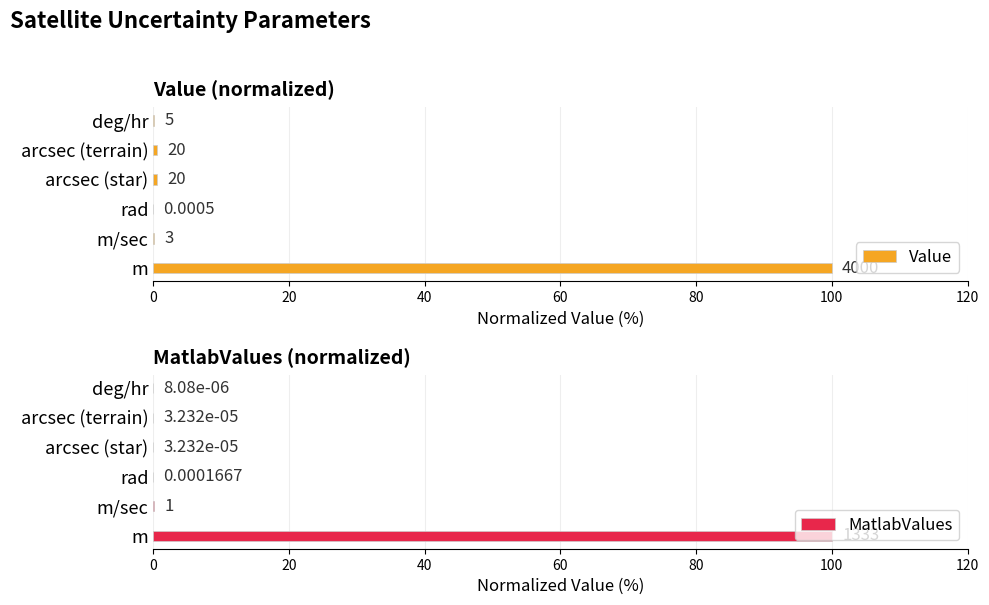

How many bars are there in each group?

2